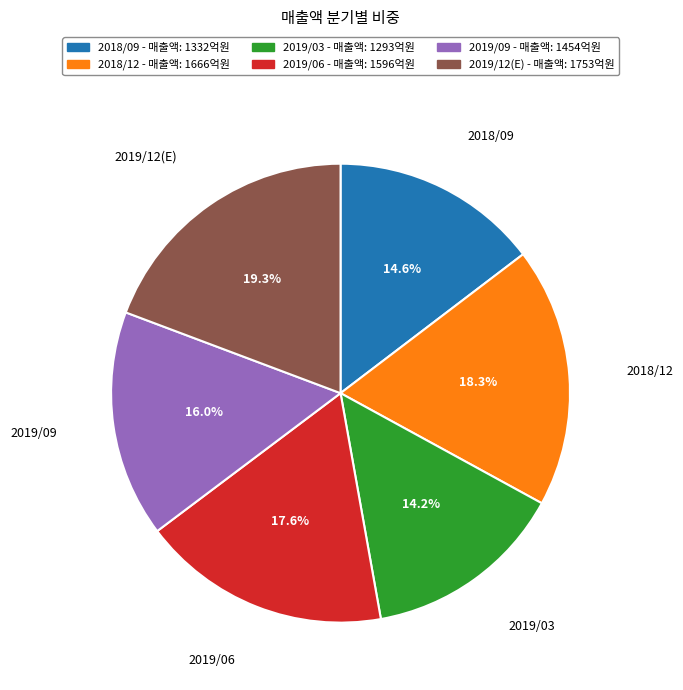

To the nearest percent, what is the combined percentage of 2019/06 and 2018/09?

32%